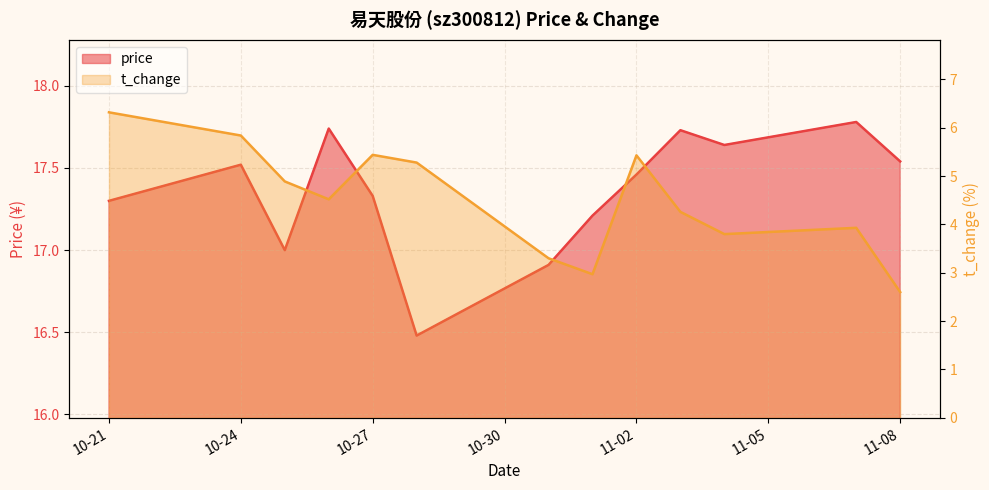

Reading left to right, transcribe all the data shown in this chart.

price: 17.3	17.5	17.0	17.7	17.3	16.5	16.9	17.2	17.5	17.7	17.6	17.8	17.5
t_change: 6.3	5.8	4.9	4.5	5.4	5.3	3.3	3.0	5.4	4.3	3.8	3.9	2.6